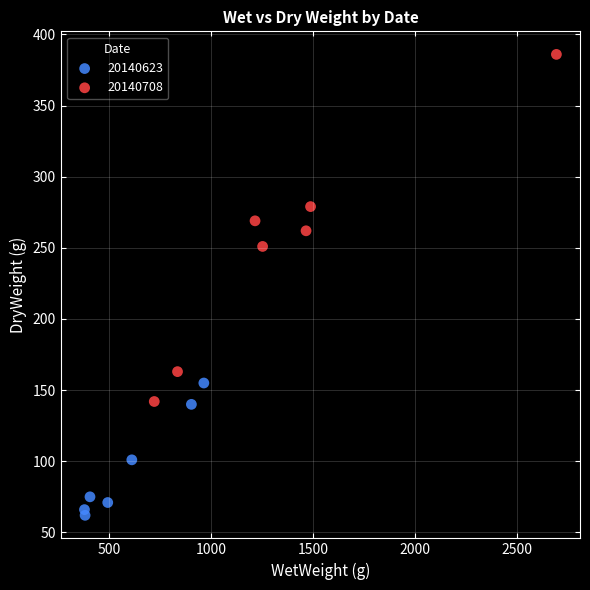

Which series contains the highest Y value?

20140708